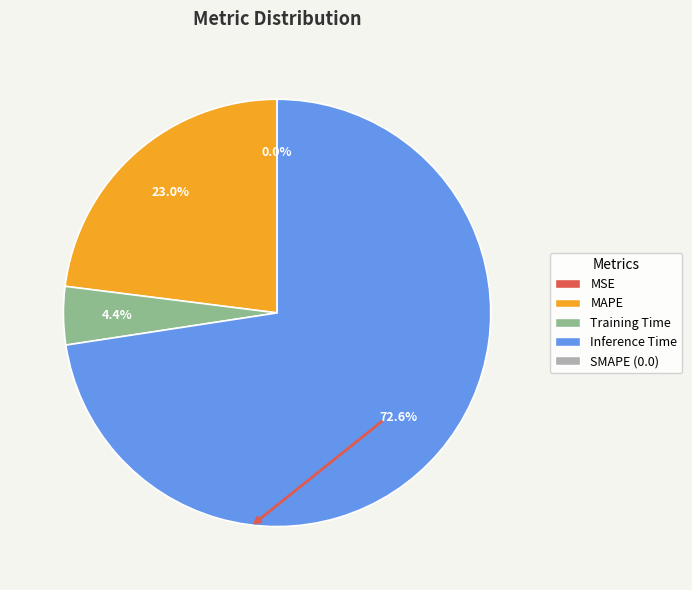

Is there a majority slice in this chart?

Yes